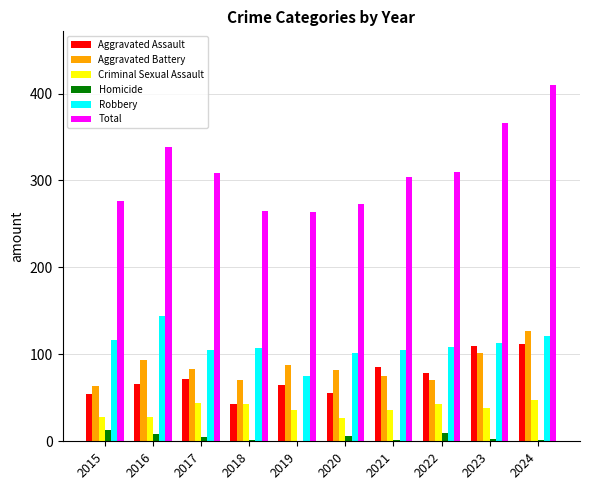

The value of Robbery at 2020 is 102. True or false?

True